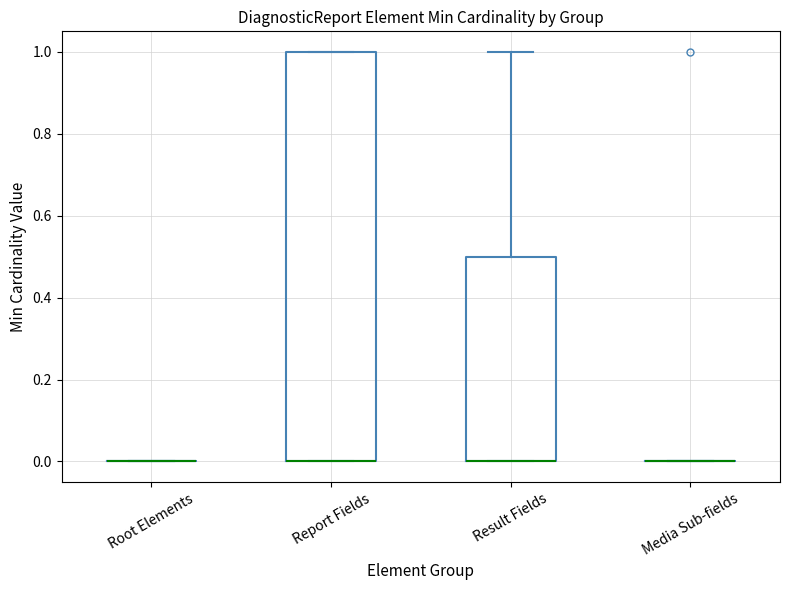

Reading left to right, read every box against the y-axis: the position of its median line, the range the box covers, and the ends of its whiskers. The values are not printed on the chart, so give them approximately, as read against the axis.

Root Elements: box collapsed to a line at 0.0, whiskers 0.0 to 0.0
Report Fields: median 0.0 (drawn on the box's lower edge), box 0.0 to 1.0, whiskers 0.0 to 1.0
Result Fields: median 0.0 (drawn on the box's lower edge), box 0.0 to 0.5, whiskers 0.0 to 1.0
Media Sub-fields: box collapsed to a line at 0.0, whiskers 0.0 to 0.0